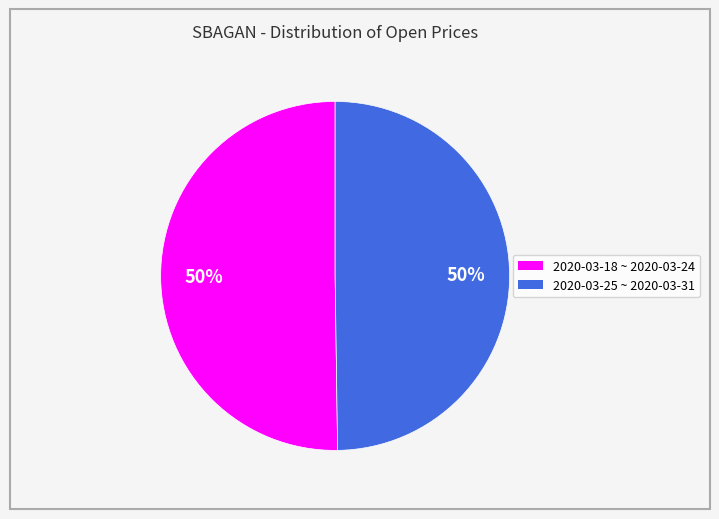

To the nearest percent, what is the average slice percentage?

50%